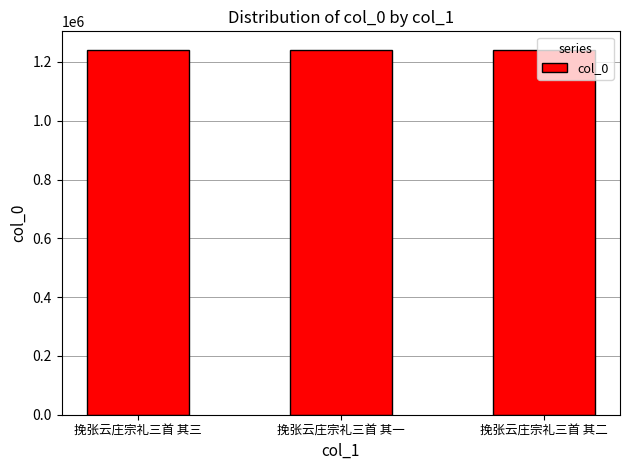

What is the label of the 2nd bar from the left?

挽张云庄宗礼三首 其一